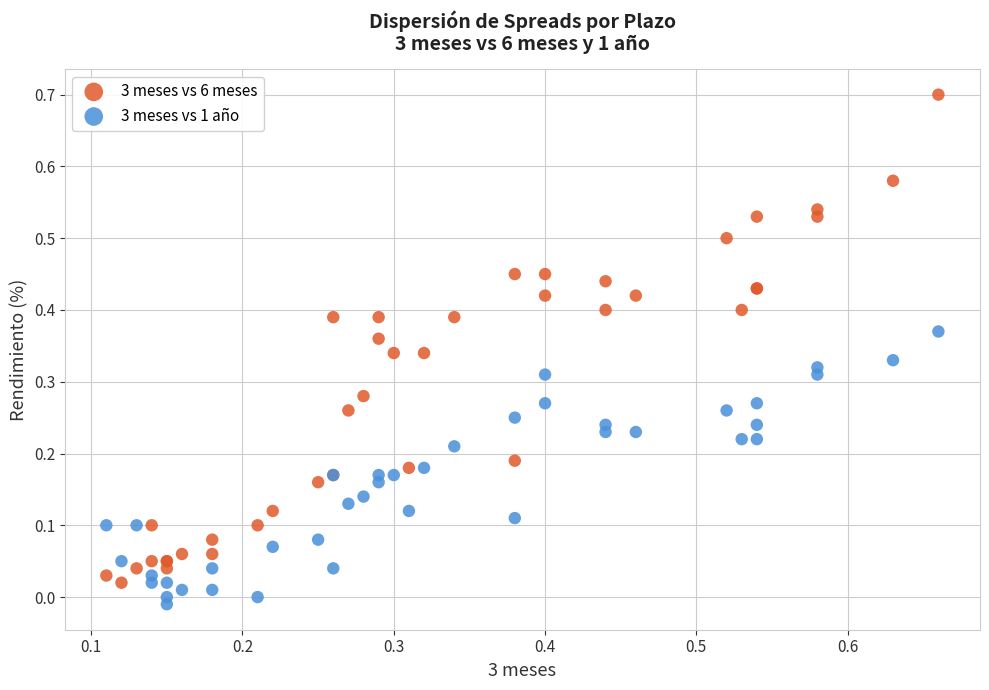

Which series contains the highest Y value?

3 meses vs 6 meses